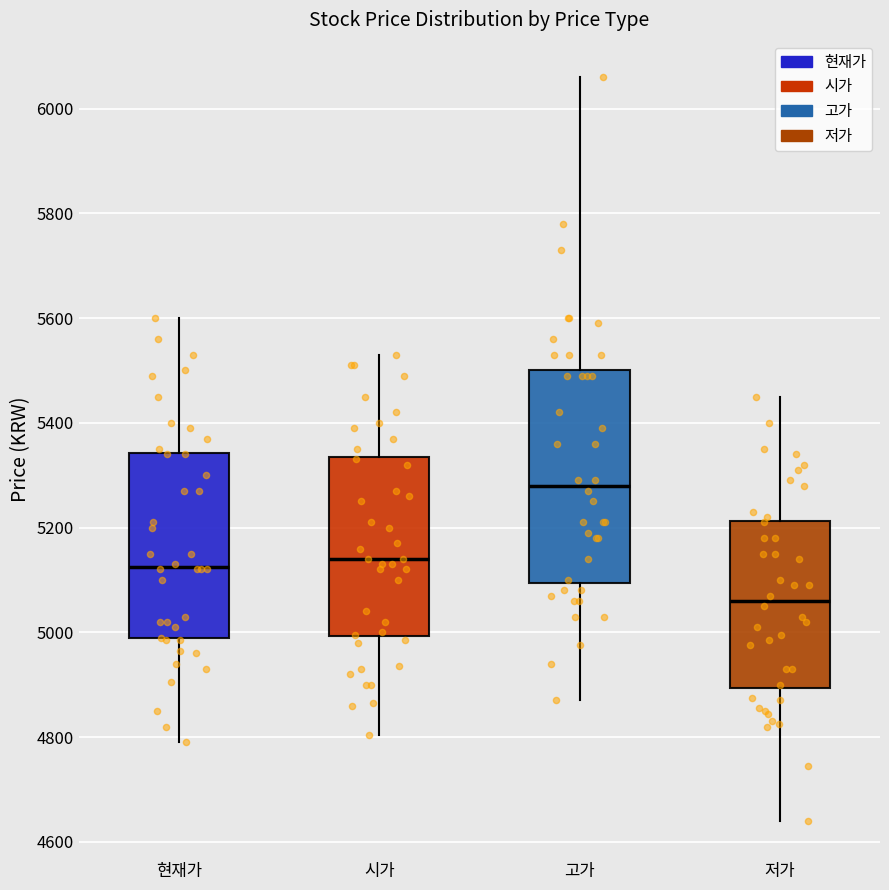

Reading left to right, read every box against the y-axis: the position of its median line, the range the box covers, and the ends of its whiskers. The values are not printed on the chart, so give them approximately, as read against the axis.

현재가: median 5120, box 4980 to 5340, whiskers 4800 to 5600
시가: median 5140, box 5000 to 5340, whiskers 4800 to 5540
고가: median 5280, box 5100 to 5500, whiskers 4880 to 6060
저가: median 5060, box 4900 to 5220, whiskers 4640 to 5460